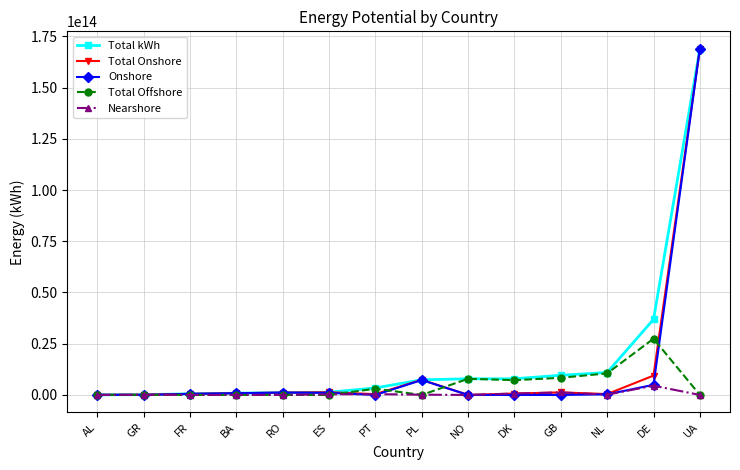

What is the label of the 4th point from the left?

BA